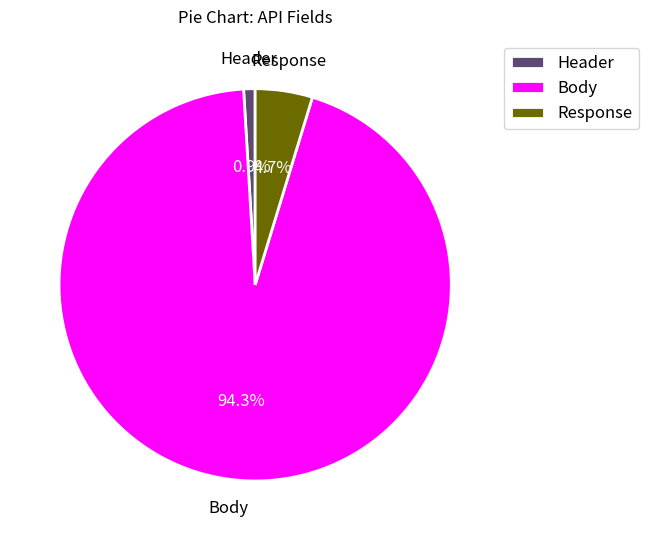

Which has a higher value, Response or Body?

Body